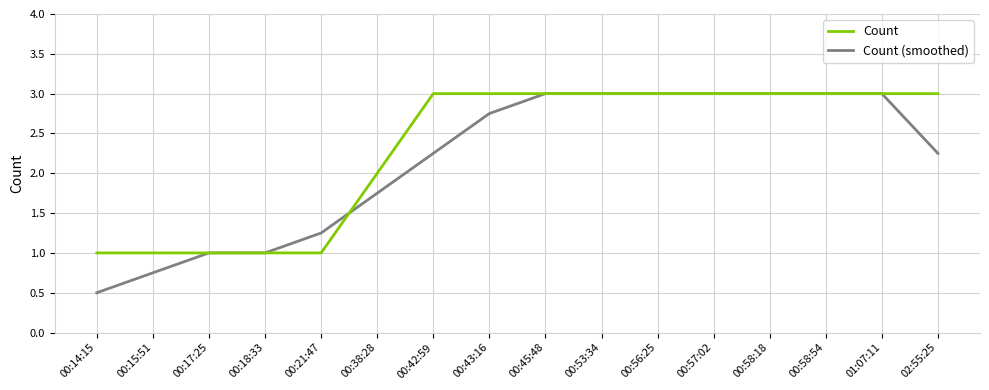

Is this an area chart (filled region under the line)?

No